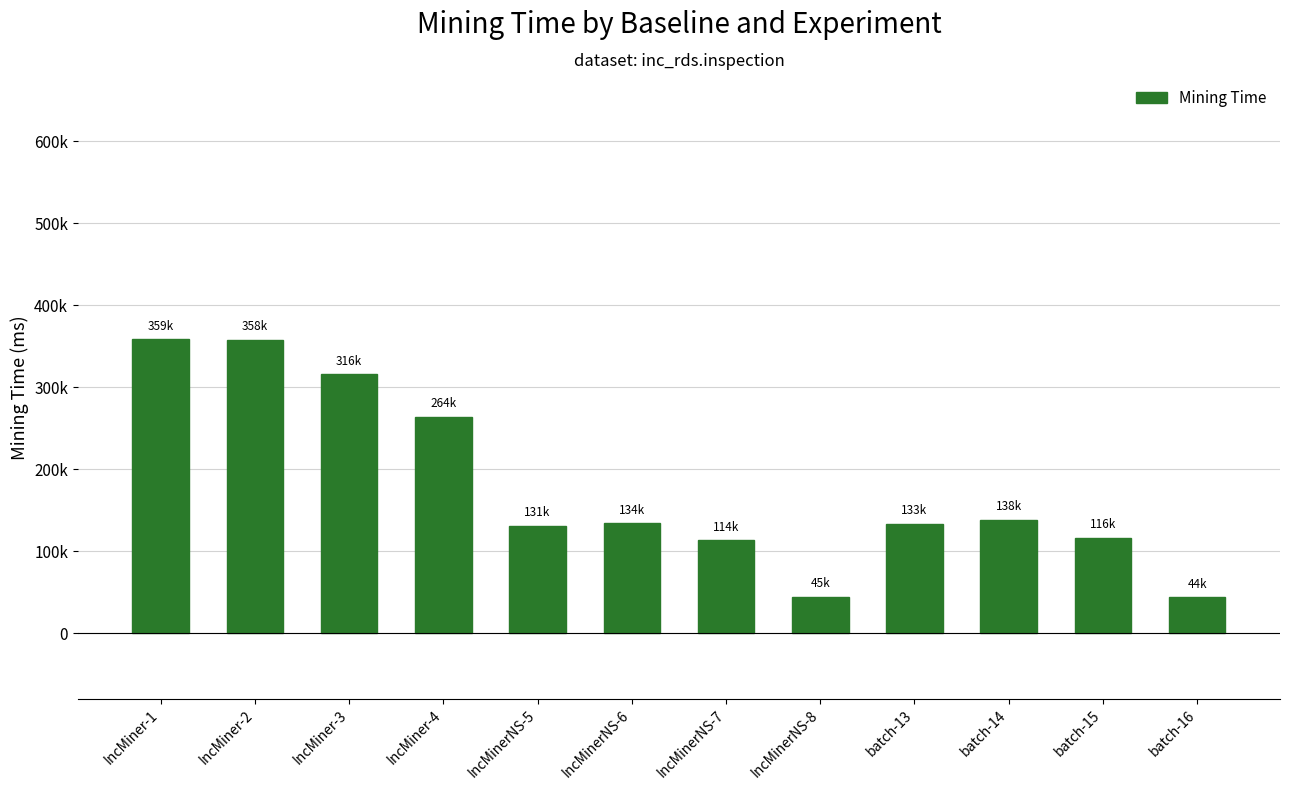

What is the value of the 9th bar from the left?

133227